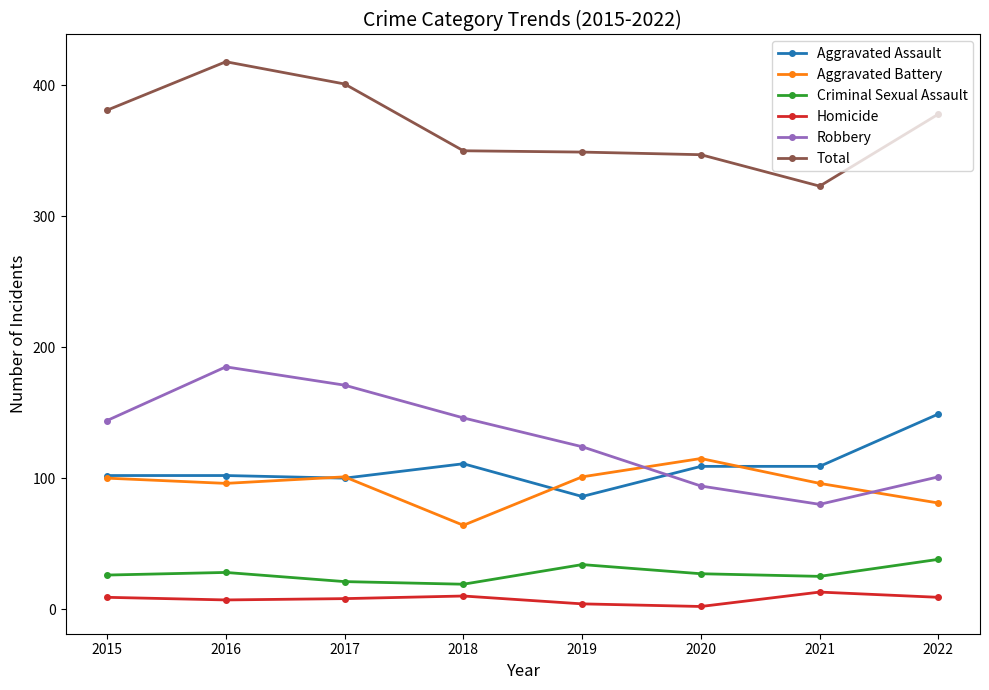

What is the maximum value shown in the chart?

418